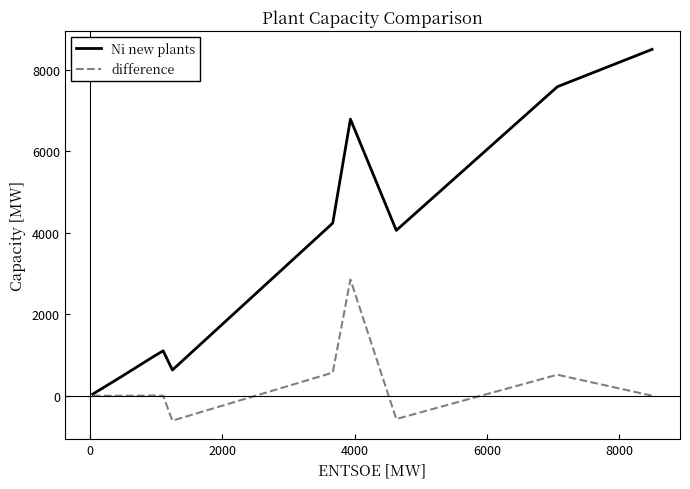

What is the minimum value shown in the chart?

-610.2